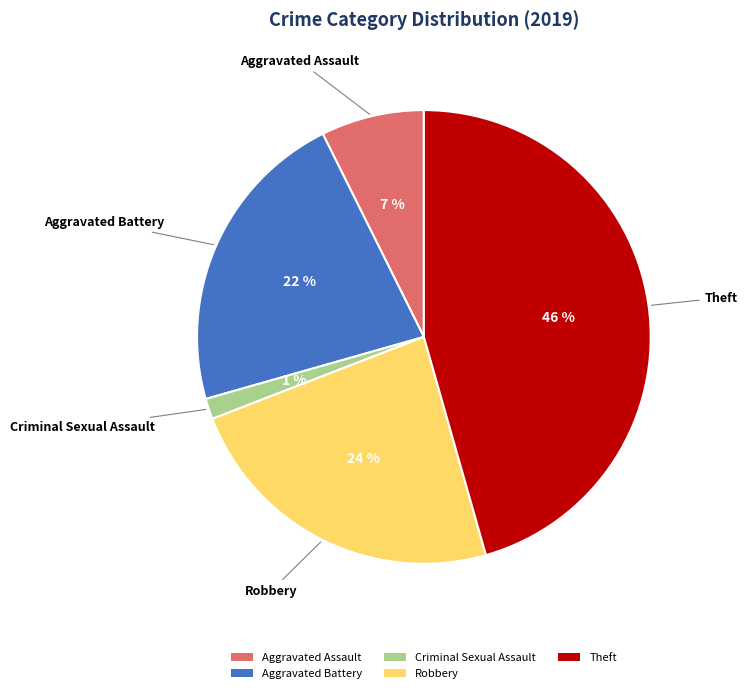

Do Aggravated Assault and Robbery together represent more than half of the pie?

No